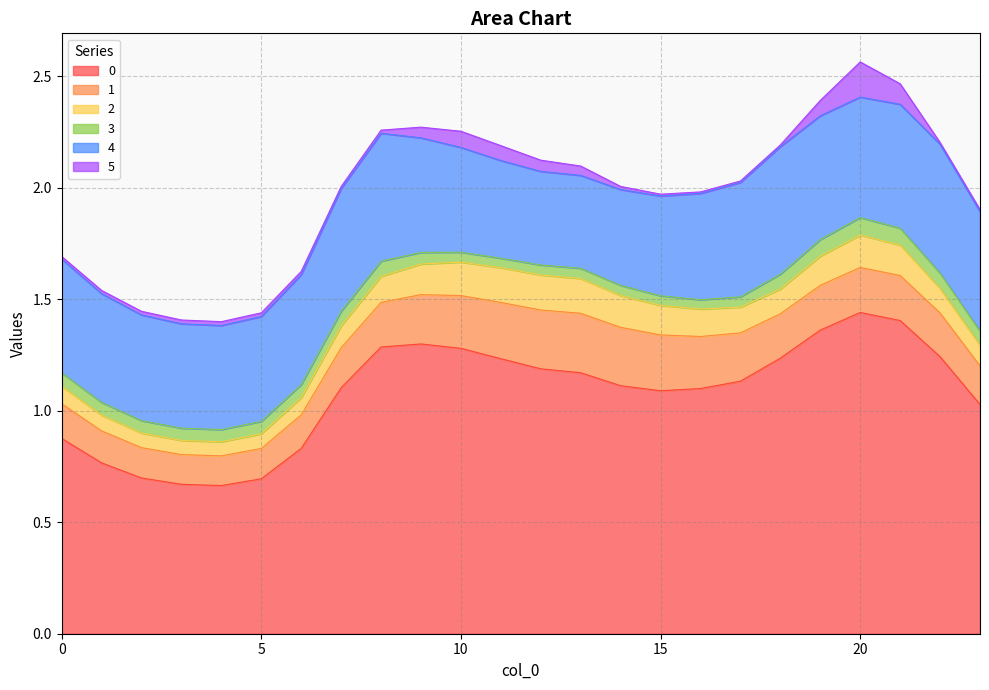

What is the average value of the 3 series?

0.1